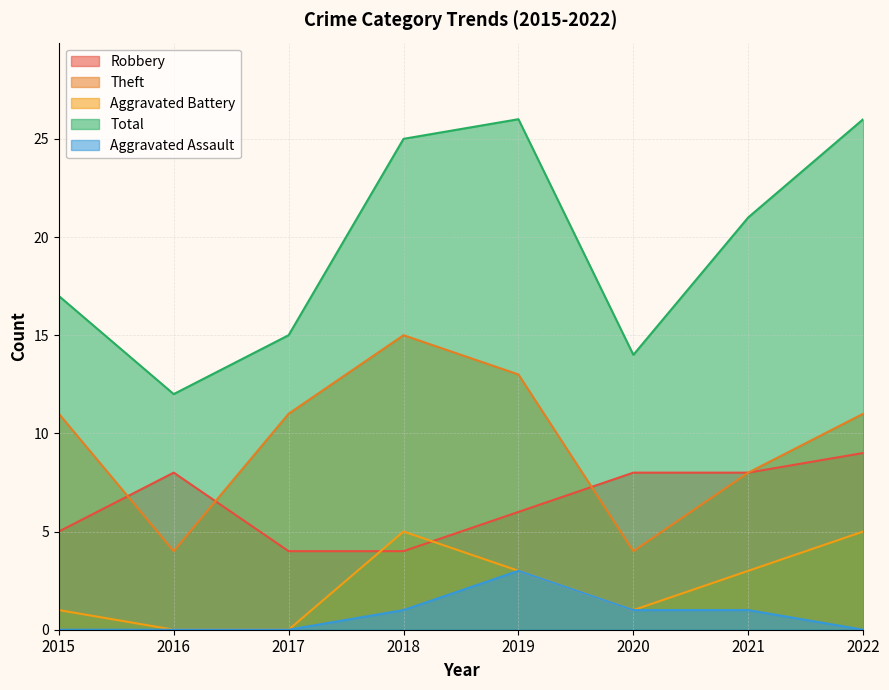

What is the difference between the Total values at 2022 and 2021?

5